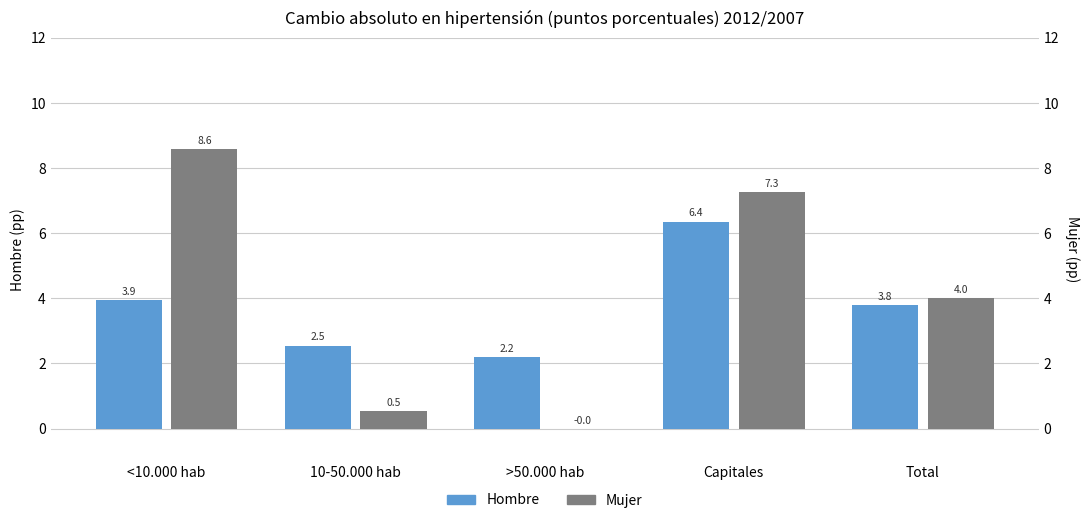

The value of Mujer at <10.000 hab is 8.6. True or false?

True